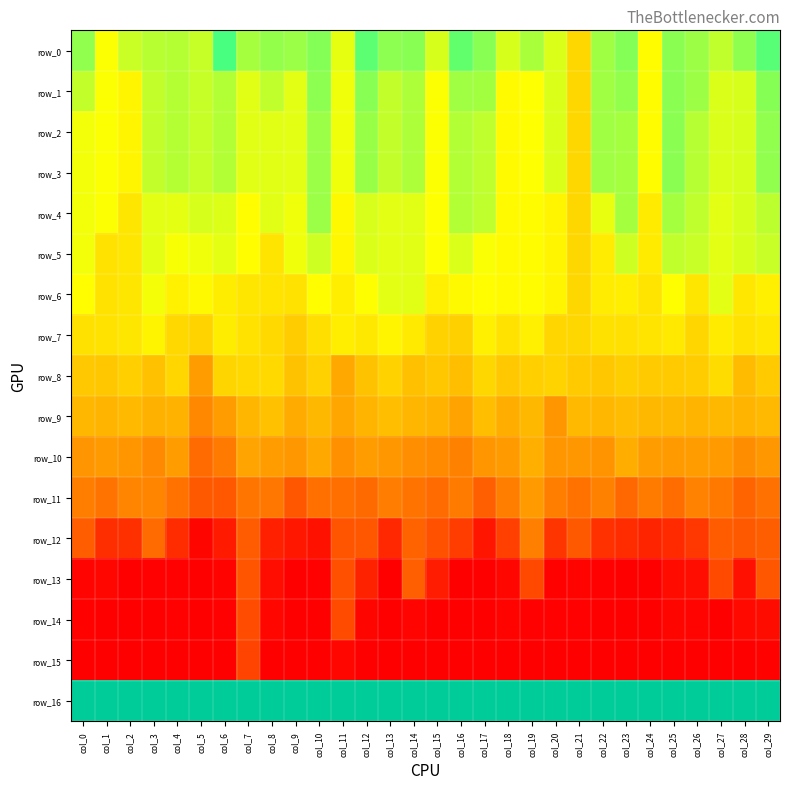

Reading left to right, what are all the values shown in this chart?

row_0: col_0=7.4	col_1=6.1	col_2=6.7	col_3=7.0	col_4=7.0	col_5=6.8	col_6=8.3	col_7=7.2	col_8=7.4	col_9=7.3	col_10=7.6	col_11=6.4	col_12=8.0	col_13=7.5	col_14=7.5	col_15=6.6	col_16=8.0	col_17=7.5	col_18=6.6	col_19=7.1	col_20=6.5	col_21=5.2	col_22=7.3	col_23=7.6	col_24=6.1	col_25=7.5	col_26=7.3	col_27=6.9	col_28=7.4	col_29=8.1
row_1: col_0=6.8	col_1=6.1	col_2=5.9	col_3=6.8	col_4=7.0	col_5=6.8	col_6=7.0	col_7=6.5	col_8=6.9	col_9=6.4	col_10=7.5	col_11=6.3	col_12=7.5	col_13=6.8	col_14=7.1	col_15=6.1	col_16=7.2	col_17=7.2	col_18=6.0	col_19=6.1	col_20=6.5	col_21=5.2	col_22=7.2	col_23=7.4	col_24=6.1	col_25=7.5	col_26=7.3	col_27=6.5	col_28=6.6	col_29=7.5
row_2: col_0=6.3	col_1=6.1	col_2=5.9	col_3=6.8	col_4=7.0	col_5=6.8	col_6=7.0	col_7=6.5	col_8=6.5	col_9=6.4	col_10=7.3	col_11=6.3	col_12=7.3	col_13=6.8	col_14=7.1	col_15=6.1	col_16=7.0	col_17=6.9	col_18=6.0	col_19=6.1	col_20=6.5	col_21=5.2	col_22=7.2	col_23=7.2	col_24=6.1	col_25=7.5	col_26=7.0	col_27=6.5	col_28=6.6	col_29=7.4
row_3: col_0=6.3	col_1=6.1	col_2=5.9	col_3=6.8	col_4=7.0	col_5=6.8	col_6=7.0	col_7=6.5	col_8=6.5	col_9=6.4	col_10=7.3	col_11=6.3	col_12=7.3	col_13=6.8	col_14=7.1	col_15=6.1	col_16=7.0	col_17=6.9	col_18=6.0	col_19=6.1	col_20=6.5	col_21=5.2	col_22=7.2	col_23=7.2	col_24=6.1	col_25=7.5	col_26=7.0	col_27=6.5	col_28=6.6	col_29=7.4
row_4: col_0=6.3	col_1=6.1	col_2=5.5	col_3=6.4	col_4=6.4	col_5=6.6	col_6=6.5	col_7=6.1	col_8=6.5	col_9=6.3	col_10=7.3	col_11=6.0	col_12=6.6	col_13=6.5	col_14=6.5	col_15=6.1	col_16=7.0	col_17=6.9	col_18=6.0	col_19=6.0	col_20=5.9	col_21=5.2	col_22=6.4	col_23=7.2	col_24=5.6	col_25=7.2	col_26=6.9	col_27=6.5	col_28=6.6	col_29=6.9
row_5: col_0=6.3	col_1=5.4	col_2=5.5	col_3=6.4	col_4=6.2	col_5=6.3	col_6=6.4	col_7=6.1	col_8=5.5	col_9=6.3	col_10=6.7	col_11=5.9	col_12=6.5	col_13=6.5	col_14=6.5	col_15=6.1	col_16=6.6	col_17=6.2	col_18=6.0	col_19=6.0	col_20=5.9	col_21=5.2	col_22=5.7	col_23=6.7	col_24=5.6	col_25=6.9	col_26=6.8	col_27=6.5	col_28=6.6	col_29=6.8
row_6: col_0=6.1	col_1=5.4	col_2=5.5	col_3=6.2	col_4=5.8	col_5=6.0	col_6=5.7	col_7=5.5	col_8=5.5	col_9=5.4	col_10=6.1	col_11=5.7	col_12=6.1	col_13=6.5	col_14=6.5	col_15=5.7	col_16=6.0	col_17=6.1	col_18=6.0	col_19=6.0	col_20=5.9	col_21=5.2	col_22=5.7	col_23=5.7	col_24=5.5	col_25=6.1	col_26=5.5	col_27=6.5	col_28=5.5	col_29=5.8
row_7: col_0=5.4	col_1=5.4	col_2=5.5	col_3=5.9	col_4=5.2	col_5=5.1	col_6=5.7	col_7=5.4	col_8=5.2	col_9=4.9	col_10=5.4	col_11=5.7	col_12=5.6	col_13=5.9	col_14=5.6	col_15=5.0	col_16=5.0	col_17=5.8	col_18=5.4	col_19=5.7	col_20=5.1	col_21=5.2	col_22=5.4	col_23=5.4	col_24=5.5	col_25=5.6	col_26=5.1	col_27=5.6	col_28=5.4	col_29=5.5
row_8: col_0=4.8	col_1=4.8	col_2=5.0	col_3=4.6	col_4=5.1	col_5=3.8	col_6=5.1	col_7=5.2	col_8=5.2	col_9=4.7	col_10=5.0	col_11=4.1	col_12=4.7	col_13=5.0	col_14=4.6	col_15=4.8	col_16=4.6	col_17=5.2	col_18=4.8	col_19=5.0	col_20=5.1	col_21=4.9	col_22=4.8	col_23=4.9	col_24=4.9	col_25=4.8	col_26=4.9	col_27=5.3	col_28=4.5	col_29=4.9
row_9: col_0=4.4	col_1=4.3	col_2=4.5	col_3=4.3	col_4=4.3	col_5=3.3	col_6=3.8	col_7=4.4	col_8=4.6	col_9=4.1	col_10=4.4	col_11=4.0	col_12=4.3	col_13=4.6	col_14=4.4	col_15=4.3	col_16=3.9	col_17=4.6	col_18=4.2	col_19=4.4	col_20=3.6	col_21=4.5	col_22=4.4	col_23=4.5	col_24=4.4	col_25=4.4	col_26=4.4	col_27=4.4	col_28=4.3	col_29=4.4
row_10: col_0=3.6	col_1=3.7	col_2=3.6	col_3=3.3	col_4=3.8	col_5=2.6	col_6=2.9	col_7=4.0	col_8=3.8	col_9=3.6	col_10=4.1	col_11=3.5	col_12=3.8	col_13=3.7	col_14=3.4	col_15=3.3	col_16=3.1	col_17=3.6	col_18=3.7	col_19=4.2	col_20=3.6	col_21=3.7	col_22=3.5	col_23=4.2	col_24=3.8	col_25=3.7	col_26=3.7	col_27=3.7	col_28=3.4	col_29=3.7
row_11: col_0=3.0	col_1=2.8	col_2=3.2	col_3=3.2	col_4=2.7	col_5=2.2	col_6=2.1	col_7=2.8	col_8=2.9	col_9=2.1	col_10=2.7	col_11=2.7	col_12=2.6	col_13=3.0	col_14=2.8	col_15=2.6	col_16=3.0	col_17=2.3	col_18=3.0	col_19=3.7	col_20=3.0	col_21=2.8	col_22=3.1	col_23=2.5	col_24=3.0	col_25=2.6	col_26=3.1	col_27=2.9	col_28=2.4	col_29=2.7
row_12: col_0=2.3	col_1=1.1	col_2=1.2	col_3=2.6	col_4=1.1	col_5=0.2	col_6=0.7	col_7=2.2	col_8=0.8	col_9=0.6	col_10=0.4	col_11=2.1	col_12=2.1	col_13=1.0	col_14=2.4	col_15=2.0	col_16=1.5	col_17=0.5	col_18=1.6	col_19=3.1	col_20=1.3	col_21=2.2	col_22=1.2	col_23=1.1	col_24=0.9	col_25=1.0	col_26=1.3	col_27=2.2	col_28=2.2	col_29=2.3
row_13: col_0=0.1	col_1=0.2	col_2=0.0	col_3=0.1	col_4=0.1	col_5=0.0	col_6=0.1	col_7=2.0	col_8=0.3	col_9=0.0	col_10=0.1	col_11=1.9	col_12=0.8	col_13=0.0	col_14=2.3	col_15=0.7	col_16=0.0	col_17=0.0	col_18=0.2	col_19=1.8	col_20=0.1	col_21=0.1	col_22=0.1	col_23=0.0	col_24=0.0	col_25=0.3	col_26=0.3	col_27=1.8	col_28=0.4	col_29=2.1
row_14: col_0=0.1	col_1=0.0	col_2=0.0	col_3=0.0	col_4=0.0	col_5=0.0	col_6=0.0	col_7=1.9	col_8=0.2	col_9=0.0	col_10=0.0	col_11=1.8	col_12=0.2	col_13=0.0	col_14=0.1	col_15=0.0	col_16=0.0	col_17=0.0	col_18=0.1	col_19=0.1	col_20=0.1	col_21=0.1	col_22=0.0	col_23=0.0	col_24=0.0	col_25=0.2	col_26=0.1	col_27=0.0	col_28=0.2	col_29=0.3
row_15: col_0=0.0	col_1=0.0	col_2=0.0	col_3=0.0	col_4=0.0	col_5=0.0	col_6=0.0	col_7=1.6	col_8=0.0	col_9=0.0	col_10=0.0	col_11=0.2	col_12=0.0	col_13=0.0	col_14=0.0	col_15=0.0	col_16=0.0	col_17=0.0	col_18=0.0	col_19=0.0	col_20=0.0	col_21=0.0	col_22=0.0	col_23=0.0	col_24=0.0	col_25=0.0	col_26=0.0	col_27=0.0	col_28=0.0	col_29=0.1
row_16: col_0=12.2	col_1=12.2	col_2=12.2	col_3=12.2	col_4=12.2	col_5=12.2	col_6=12.2	col_7=12.2	col_8=12.2	col_9=12.2	col_10=12.2	col_11=12.2	col_12=12.2	col_13=12.2	col_14=12.2	col_15=12.2	col_16=12.2	col_17=12.2	col_18=12.2	col_19=12.2	col_20=12.2	col_21=12.2	col_22=12.2	col_23=12.2	col_24=12.2	col_25=12.2	col_26=12.2	col_27=12.2	col_28=12.2	col_29=12.2